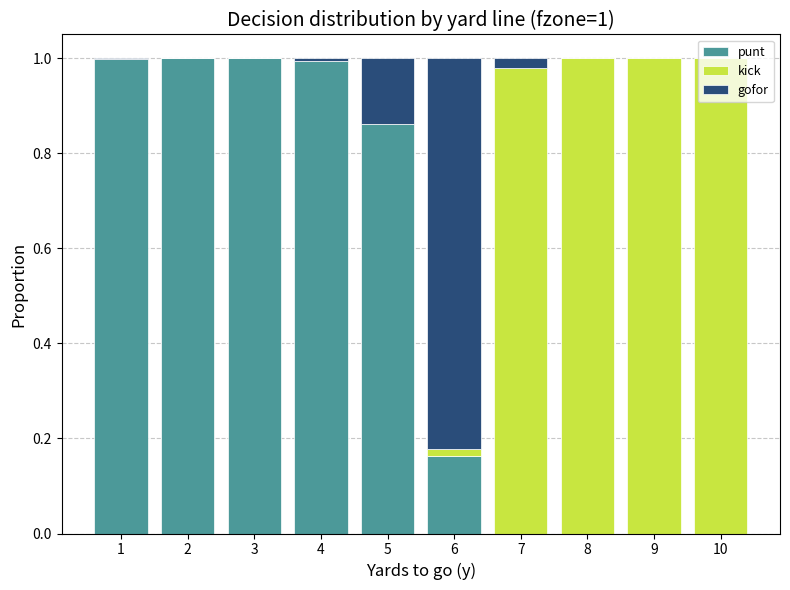

True or false: punt has a value of 0.4 at 4.

False